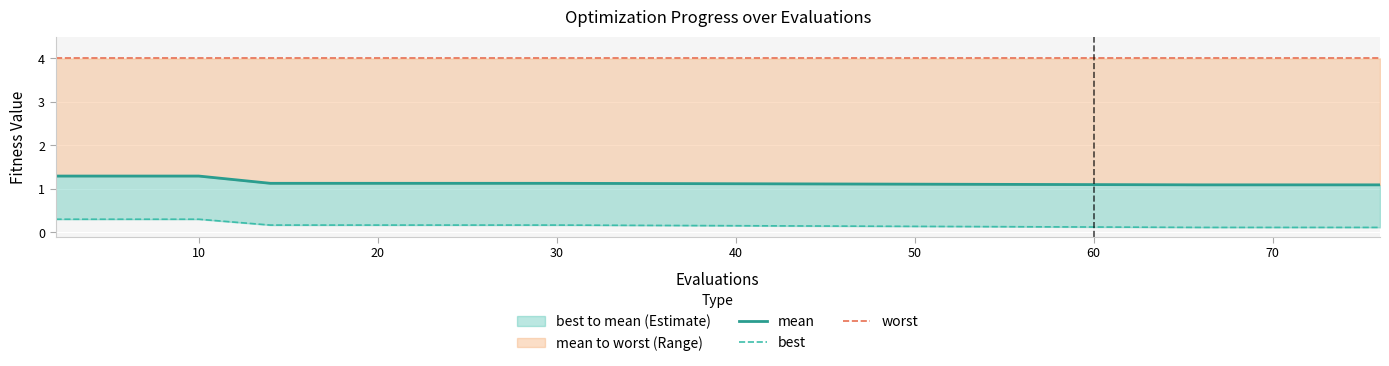

What is the difference between the highest and lowest values at 10?

3.7